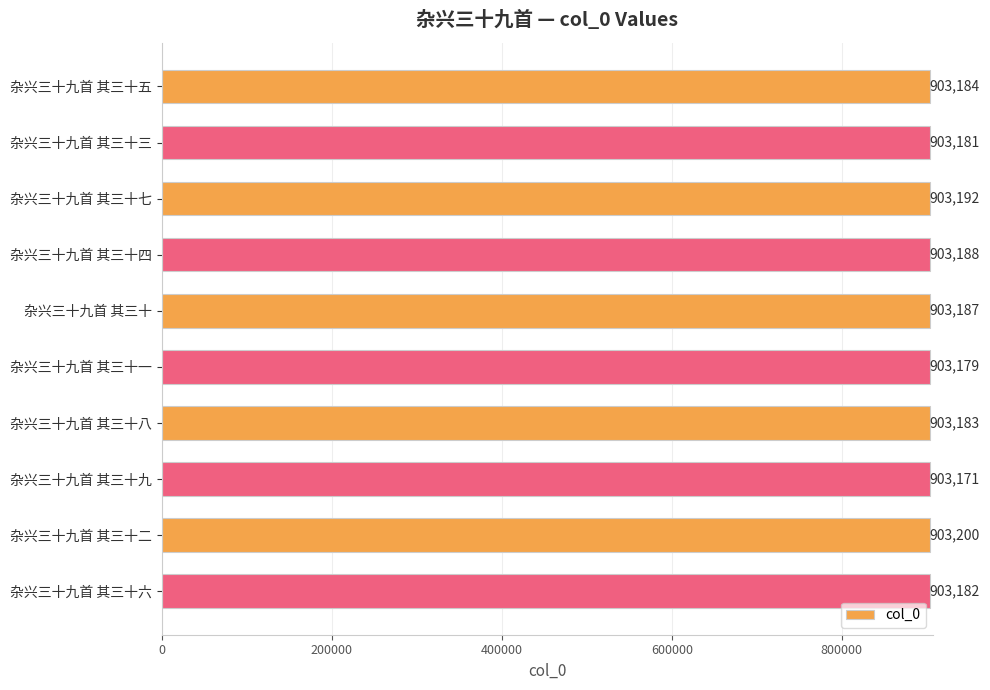

How many bars are there in total?

10